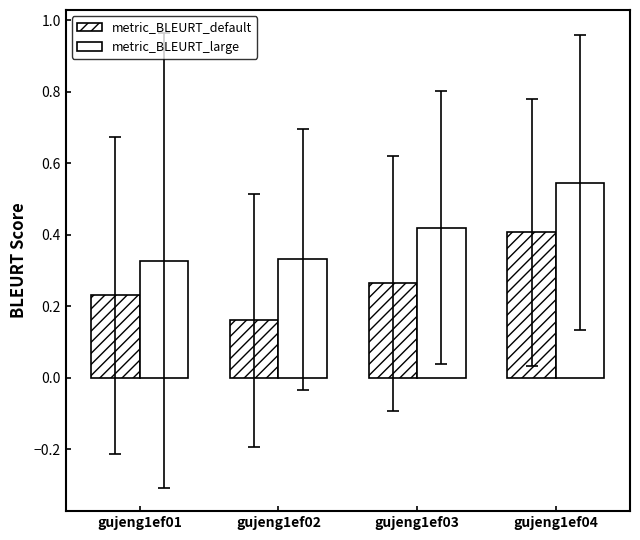

How many bars are there in each group?

2